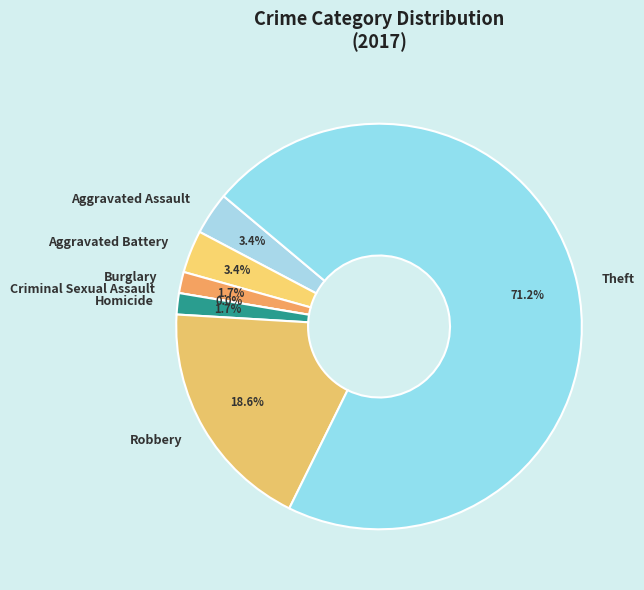

To the nearest percent, what is the difference between the Robbery and Theft slice percentages?

53%